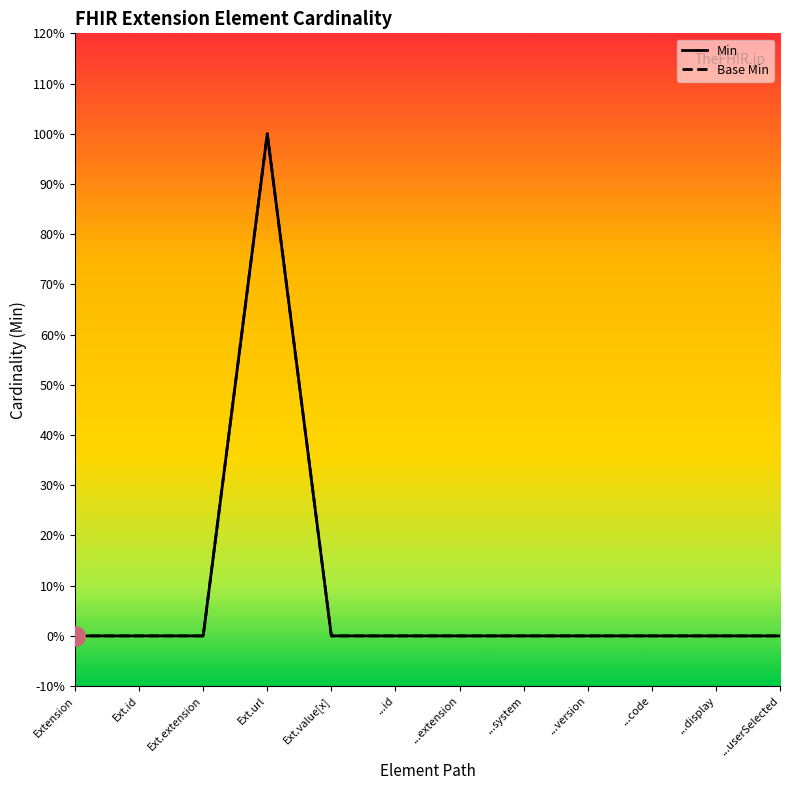

What position from the left is ...id?

6